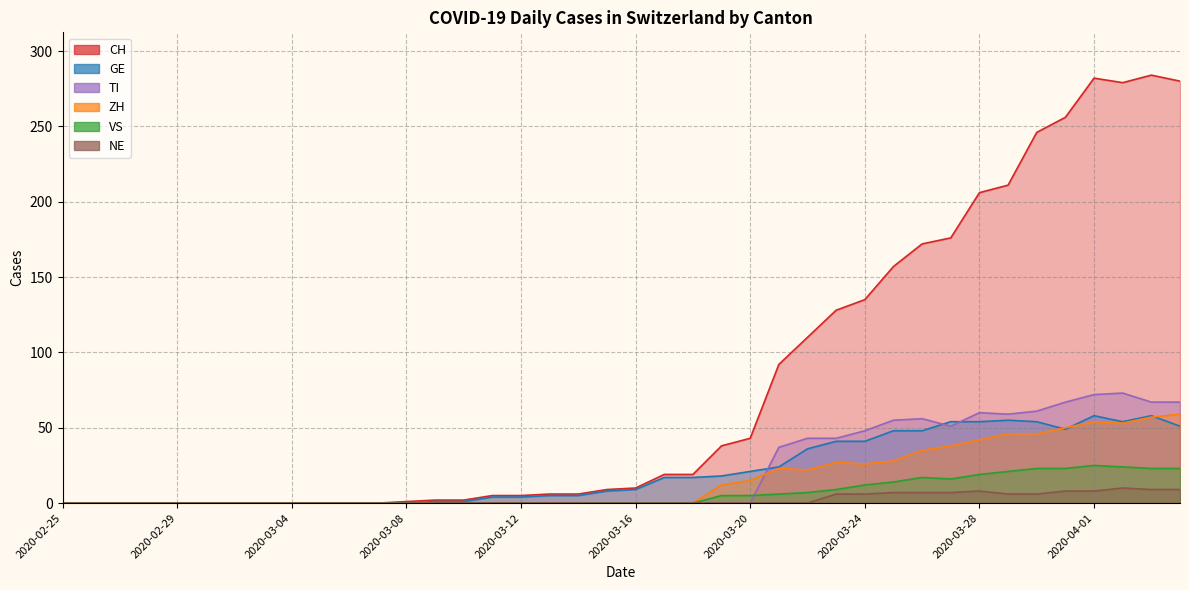

Reading left to right, what are all the values shown in this chart?

CH: 0	0	0	0	0	0	0	0	0	0	0	0	1	2	2	5	5	6	6	9	10	19	19	38	43	92	110	128	135	157	172	176	206	211	246	256	282	279	284	280
GE: 0	0	0	0	0	0	0	0	0	0	0	0	0	1	1	4	4	5	5	8	9	17	17	18	21	24	36	41	41	48	48	54	54	55	54	49	58	54	58	51
VS: 0	0	0	0	0	0	0	0	0	0	0	0	0	0	0	0	0	0	0	0	0	0	0	5	5	6	7	9	12	14	17	16	19	21	23	23	25	24	23	23
ZH: 0	0	0	0	0	0	0	0	0	0	0	0	0	0	0	0	0	0	0	0	0	0	0	12	15	23	22	27	26	28	35	38	42	46	46	50	54	53	57	59
TI: 0	0	0	0	0	0	0	0	0	0	0	0	0	0	0	0	0	0	0	0	0	0	0	0	0	37	43	43	48	55	56	51	60	59	61	67	72	73	67	67
NE: 0	0	0	0	0	0	0	0	0	0	0	0	0	0	0	0	0	0	0	0	0	0	0	0	0	0	0	6	6	7	7	7	8	6	6	8	8	10	9	9